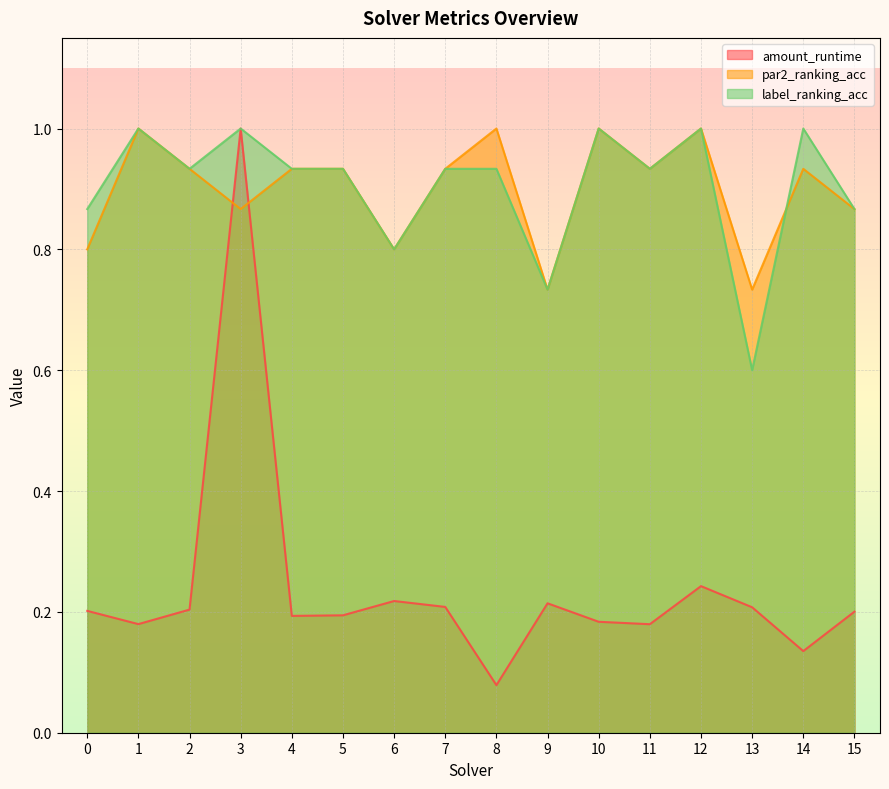

What is the total value across all series at 6?

1.8